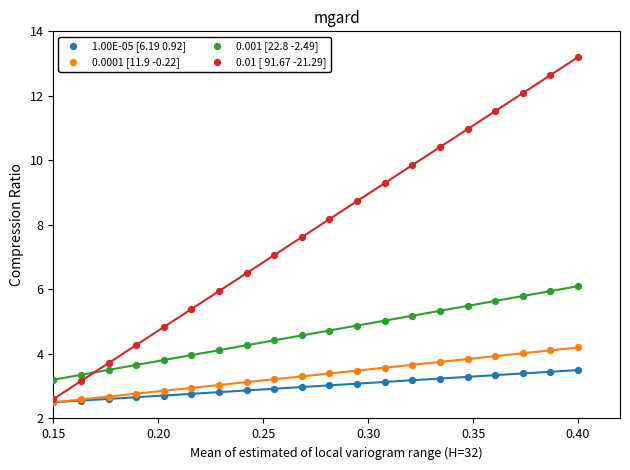

Which series reaches the maximum Y coordinate?

0.01 [ 91.67 -21.29]